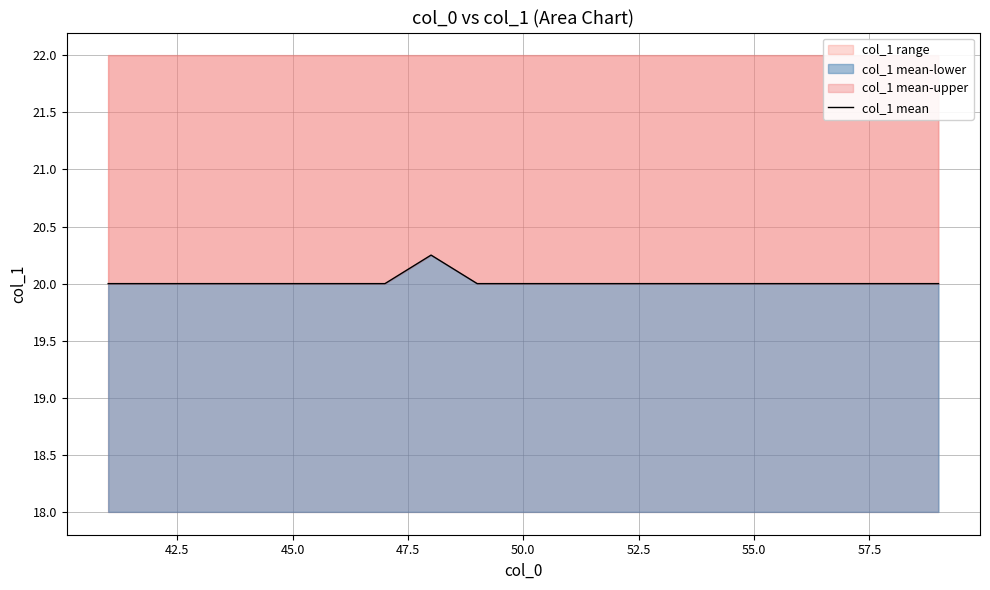

How many values are between 20 and 21?

19